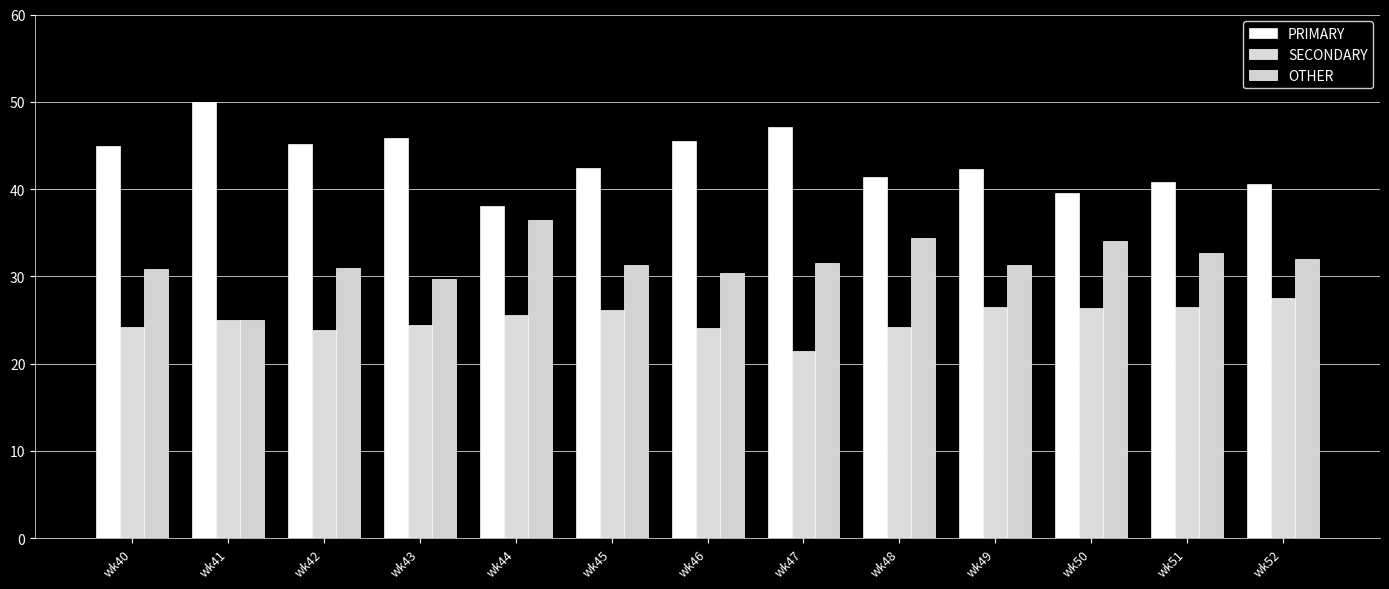

What is the approximate value of SECONDARY at wk44?

25.6